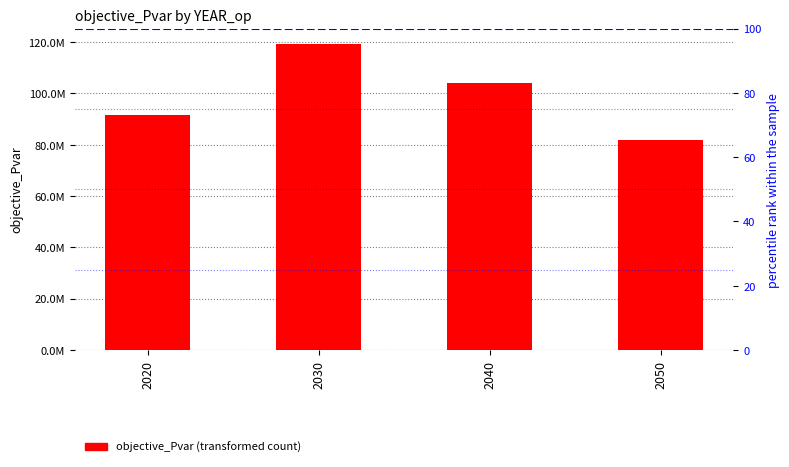

Reading right to left, list all the values displayed in this chart.

81963318.1	104165545.6	119324845.9	91662874.6